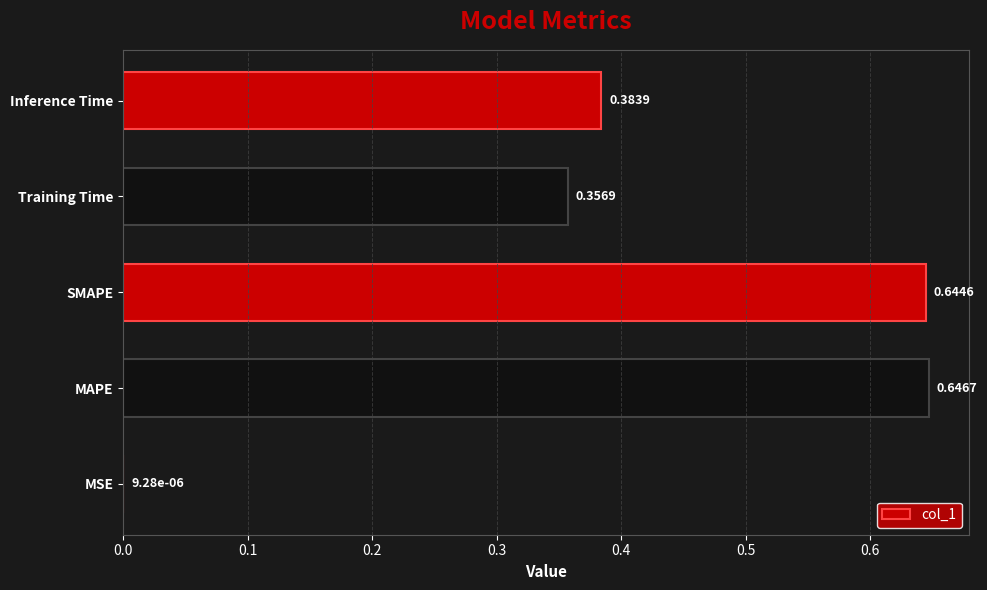

At which category does the chart reach its peak across all series?

MAPE